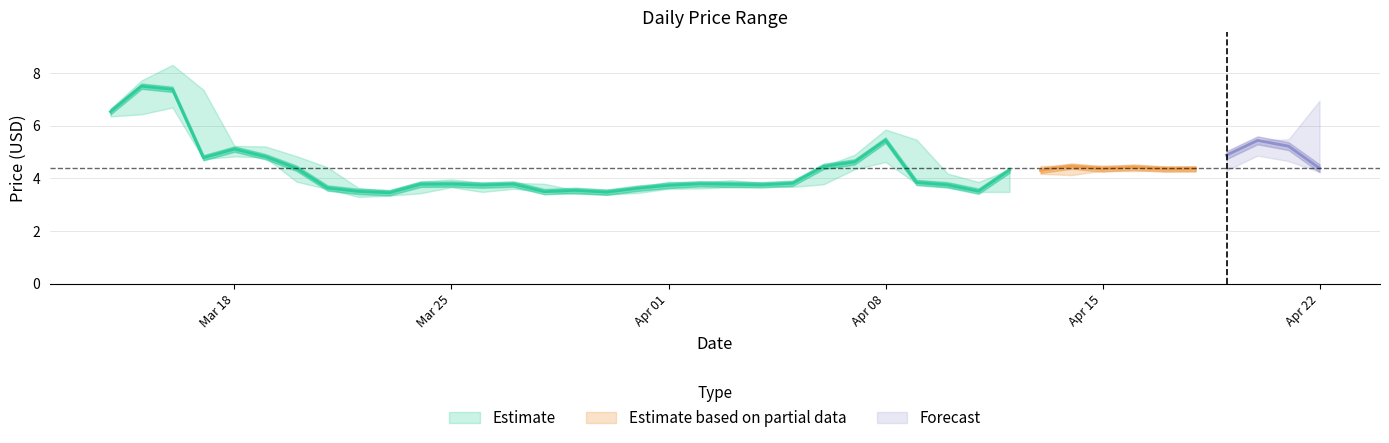

What is the average value of the High series?

4.7